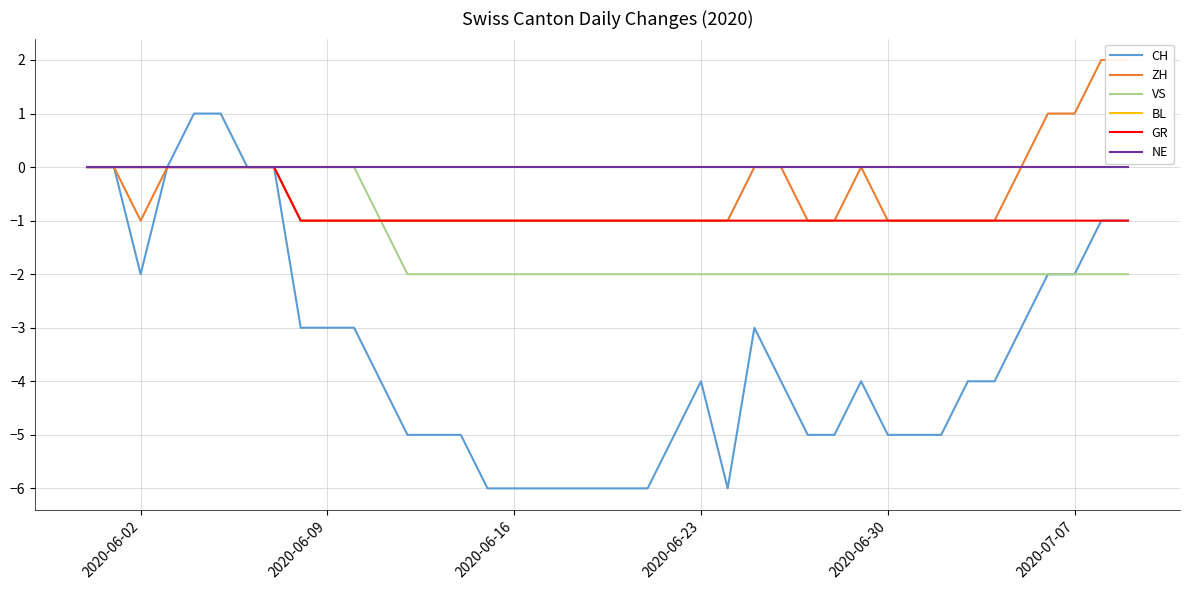

What is the minimum value for GR?

-1